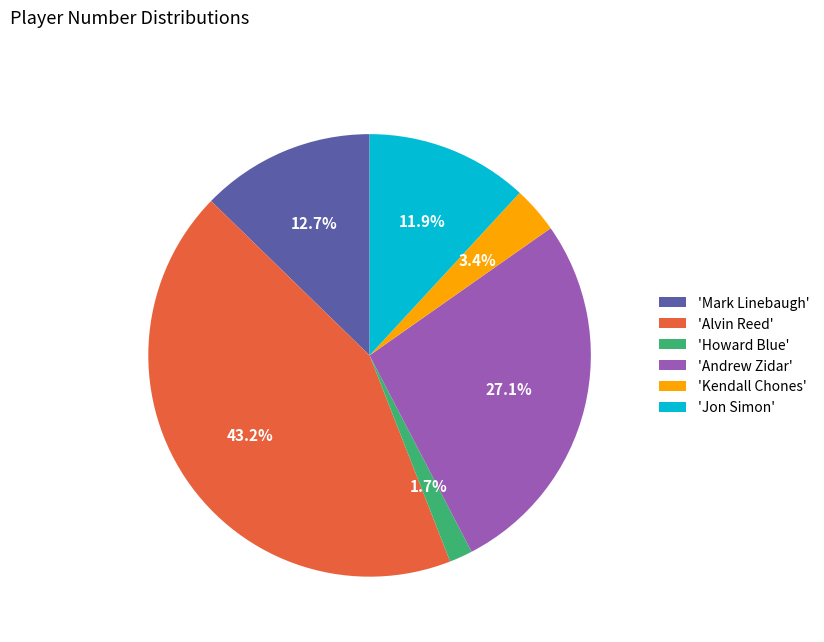

Rank the categories by value from highest to lowest.

'Alvin Reed', 'Andrew Zidar', 'Mark Linebaugh', 'Jon Simon', 'Kendall Chones', 'Howard Blue'